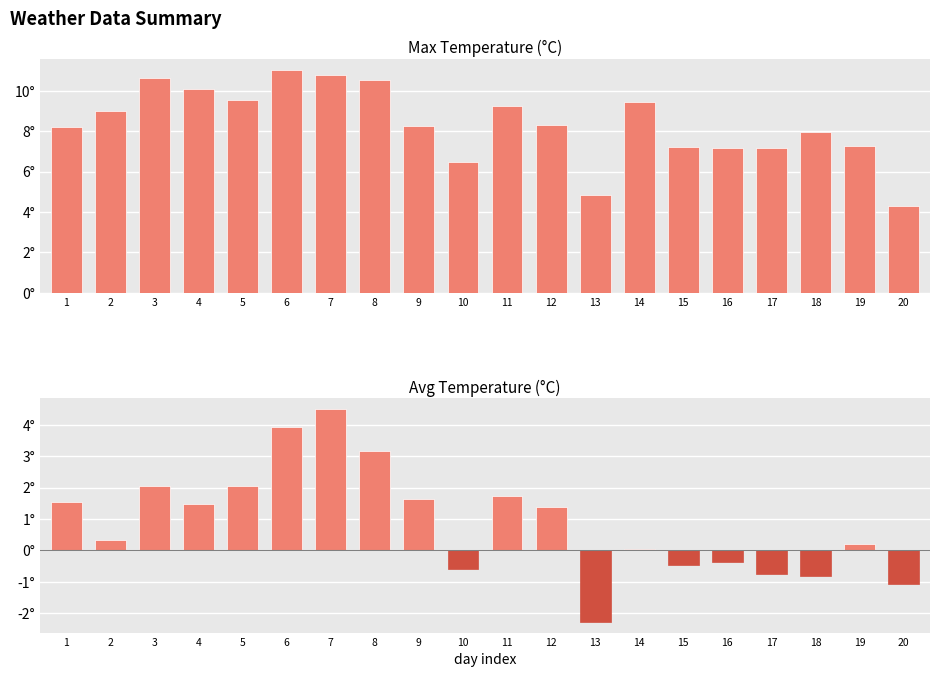

At which category is the sum across all series the highest?

7